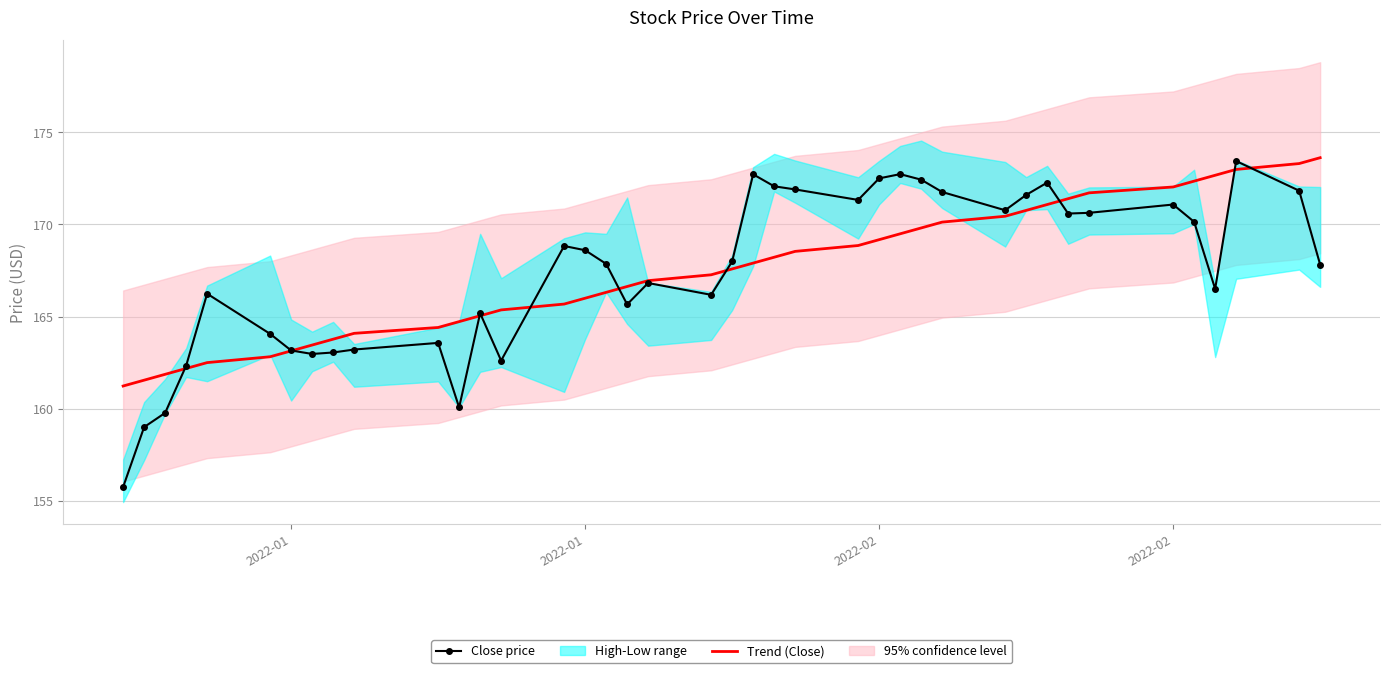

At which category does the chart reach its minimum across all series?

2022-01